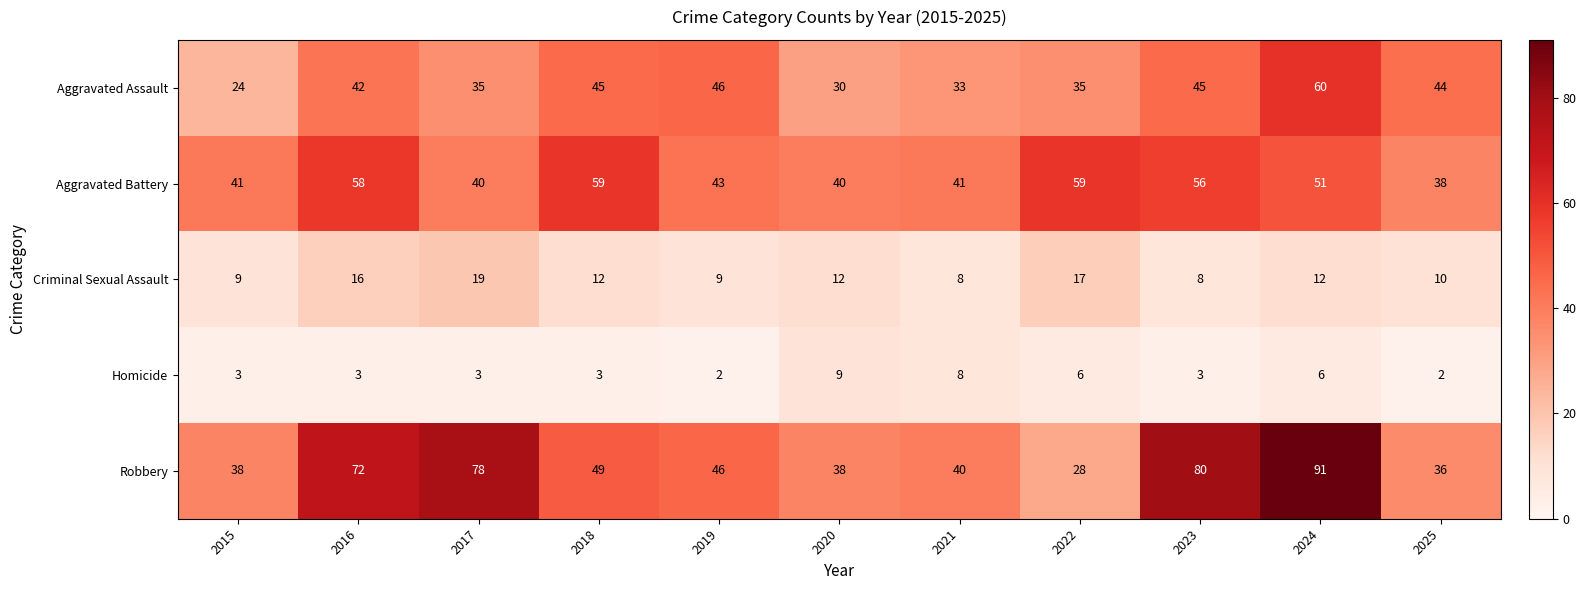

How many distinct data groups are displayed?

5